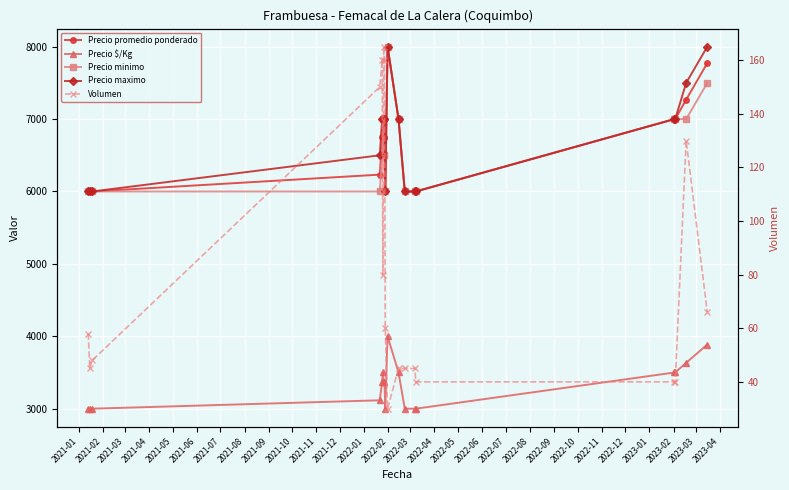

How many values in the Precio minimo series exceed 6500?

7